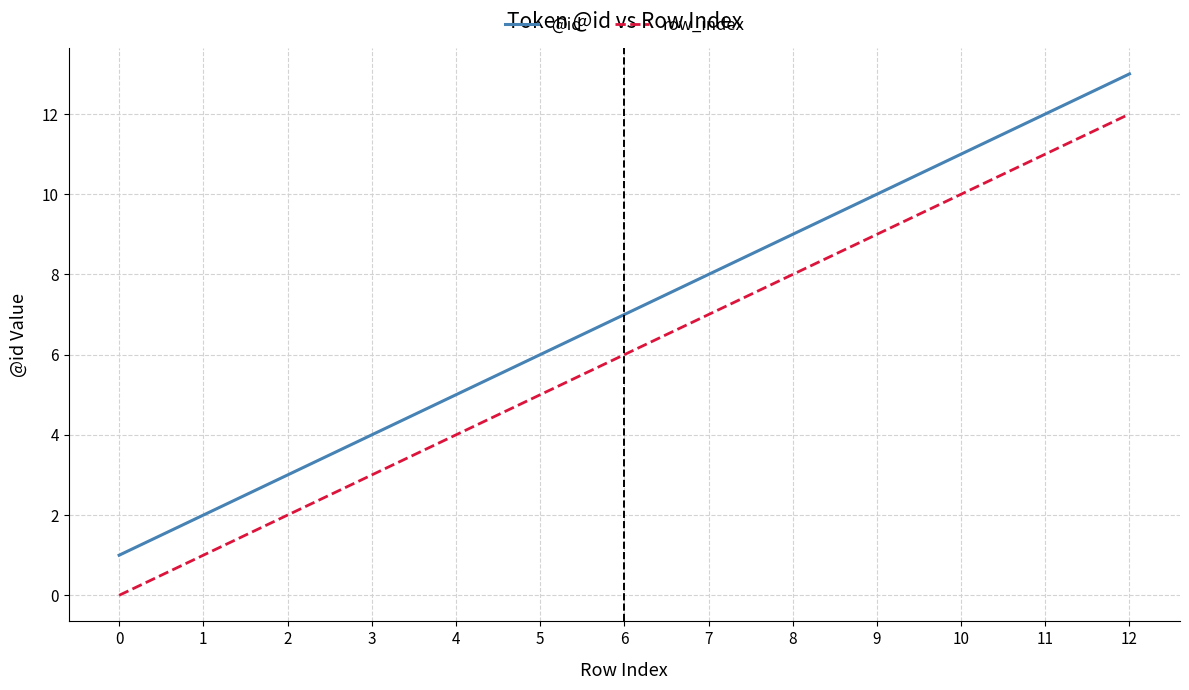

True or false: row_index and @id cross at least once.

False